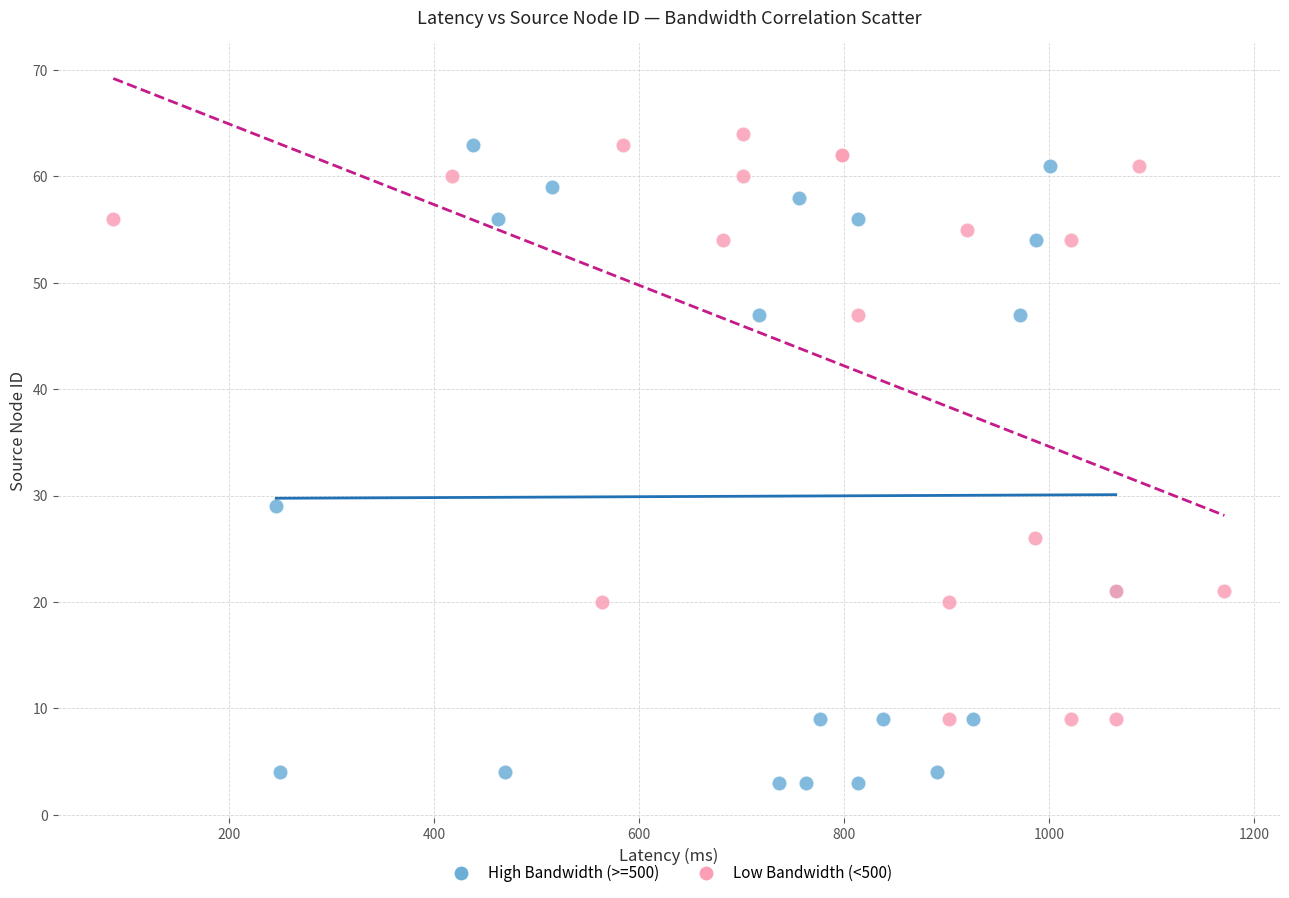

Which series reaches the minimum Y coordinate?

High Bandwidth (>=500)